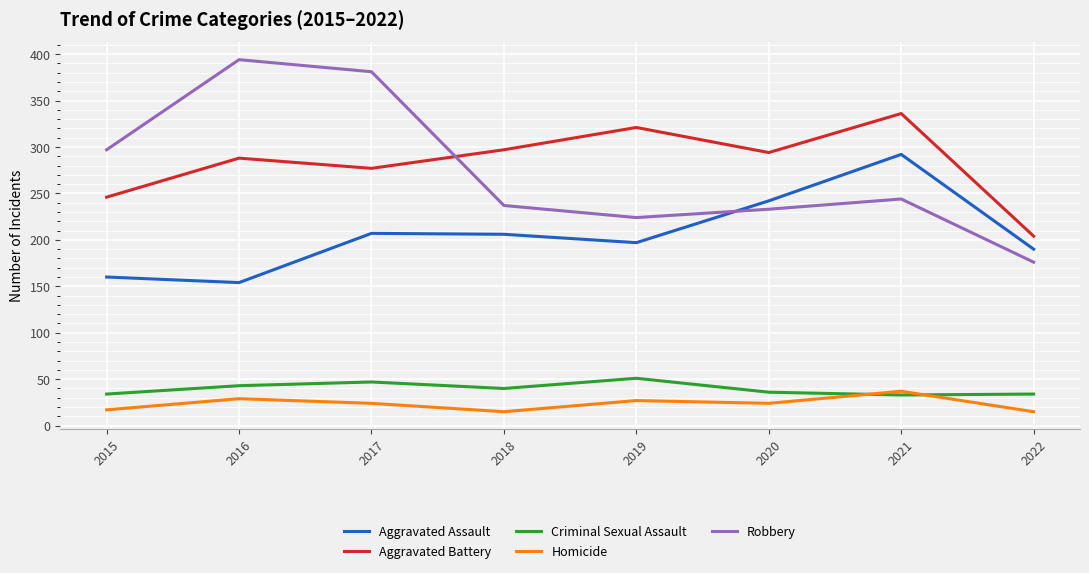

At which category does Criminal Sexual Assault reach its first local valley?

2018